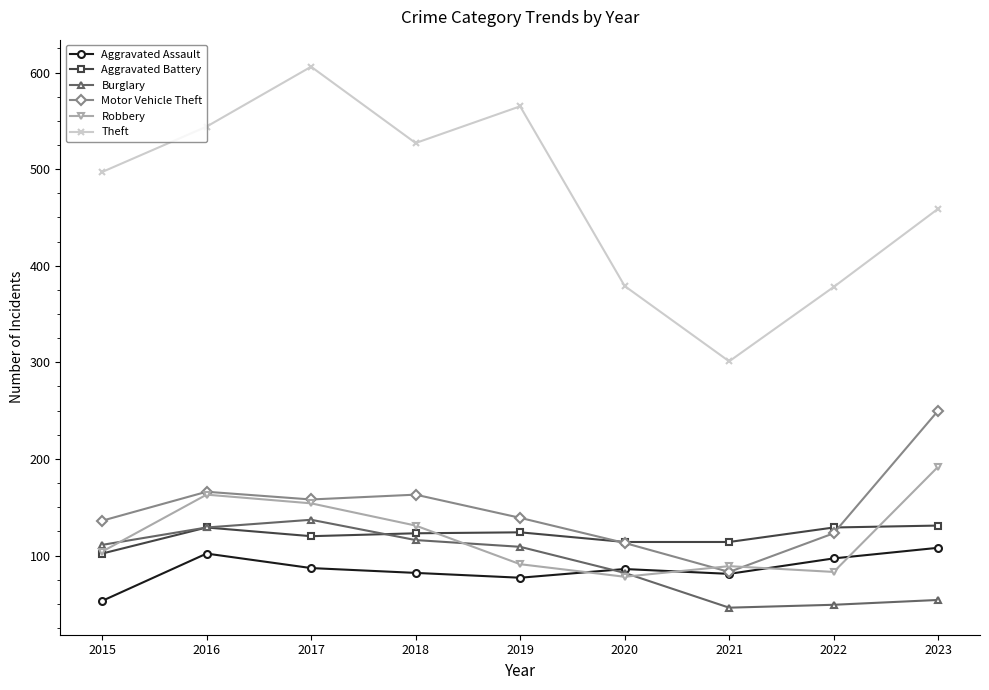

List the series in order of their peak value, highest first.

Theft, Motor Vehicle Theft, Robbery, Burglary, Aggravated Battery, Aggravated Assault